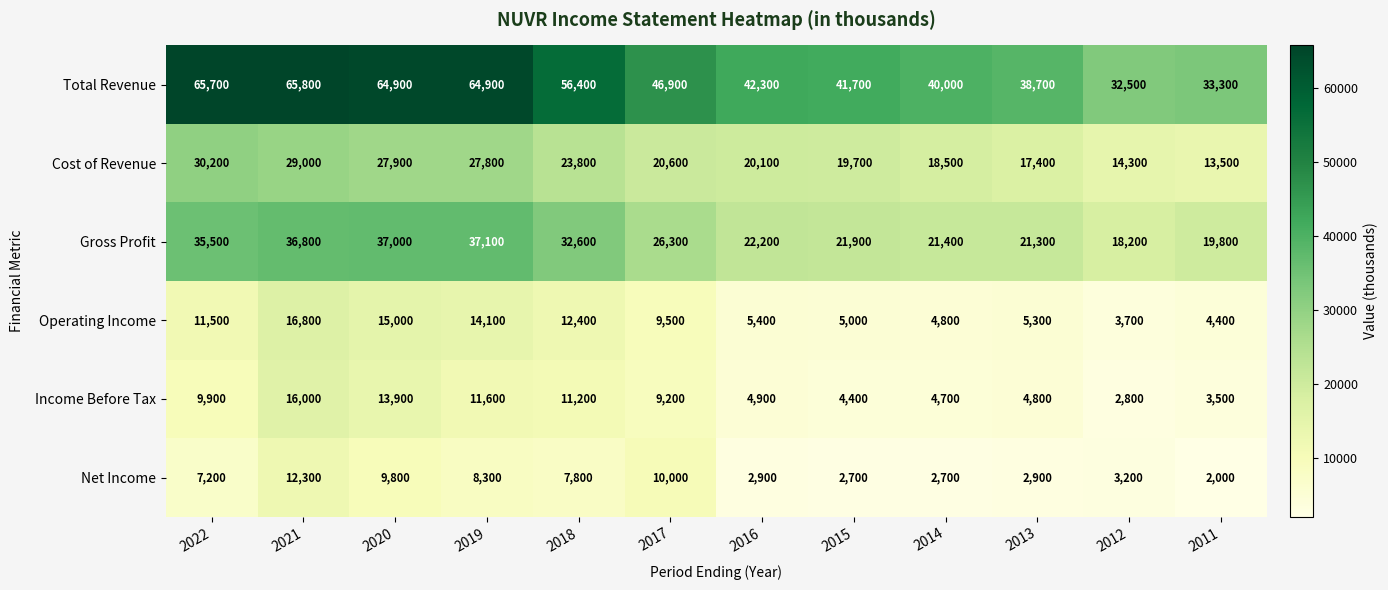

List the series in order of their peak value, highest first.

Total Revenue, Gross Profit, Cost of Revenue, Operating Income, Income Before Tax, Net Income